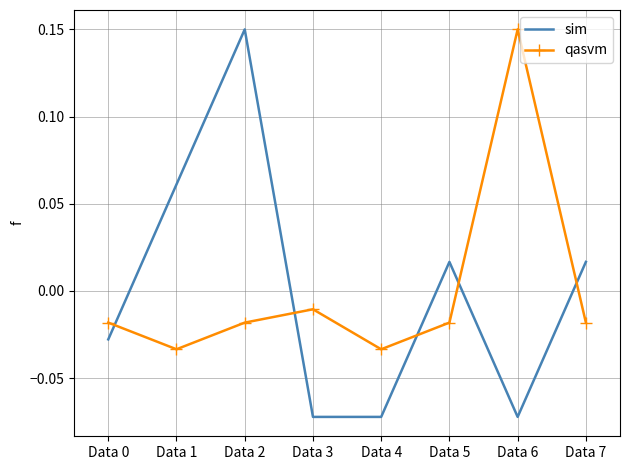

At which label does qasvm reach its peak?

Data 6